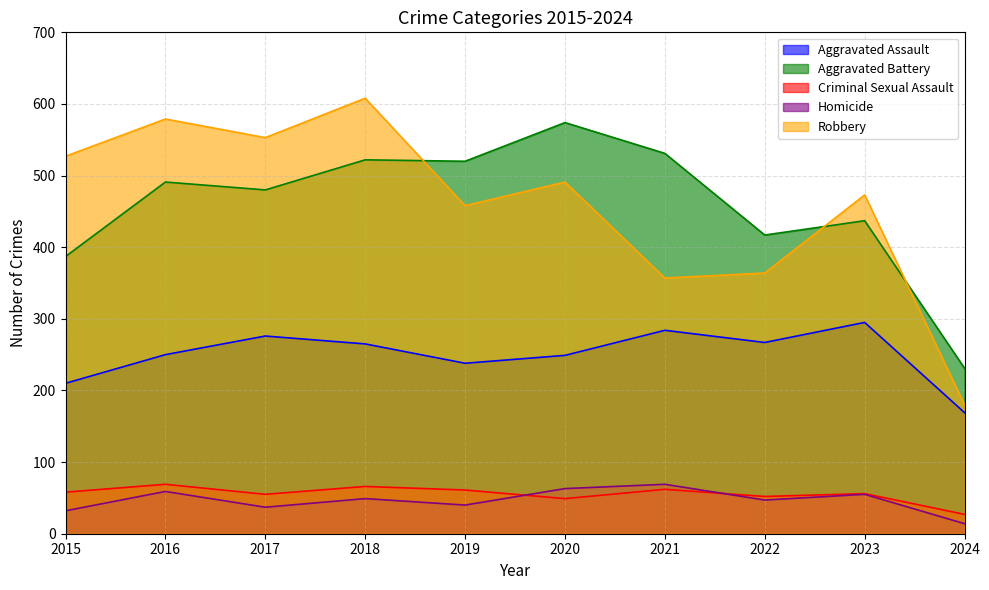

What are all the series names shown in the legend?

Aggravated Assault, Aggravated Battery, Criminal Sexual Assault, Homicide, Robbery